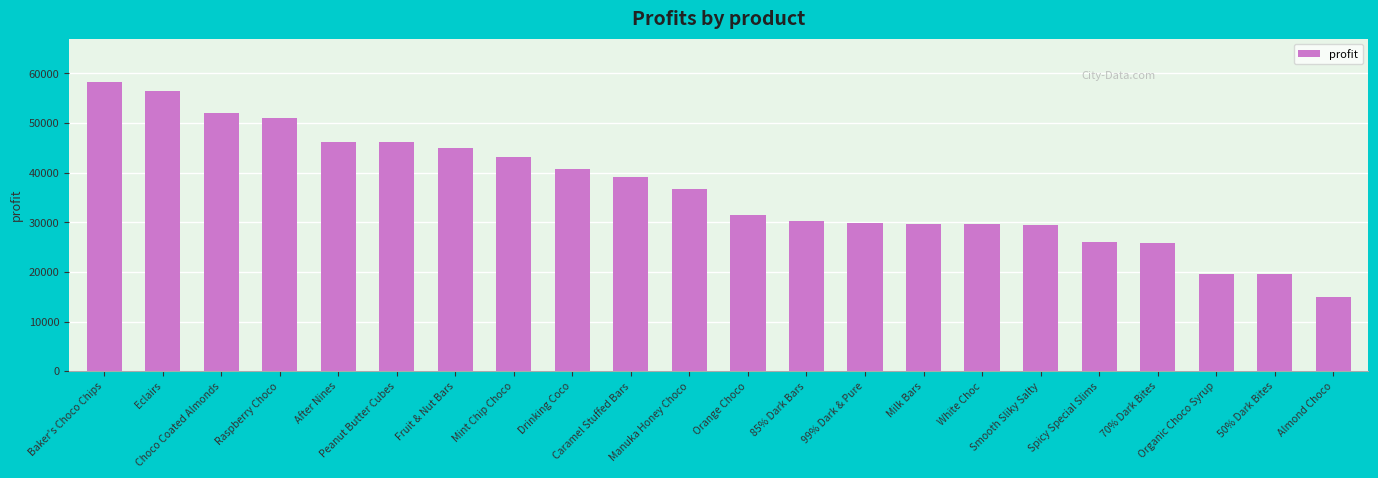

Which category has the lowest value across all series?

Almond Choco